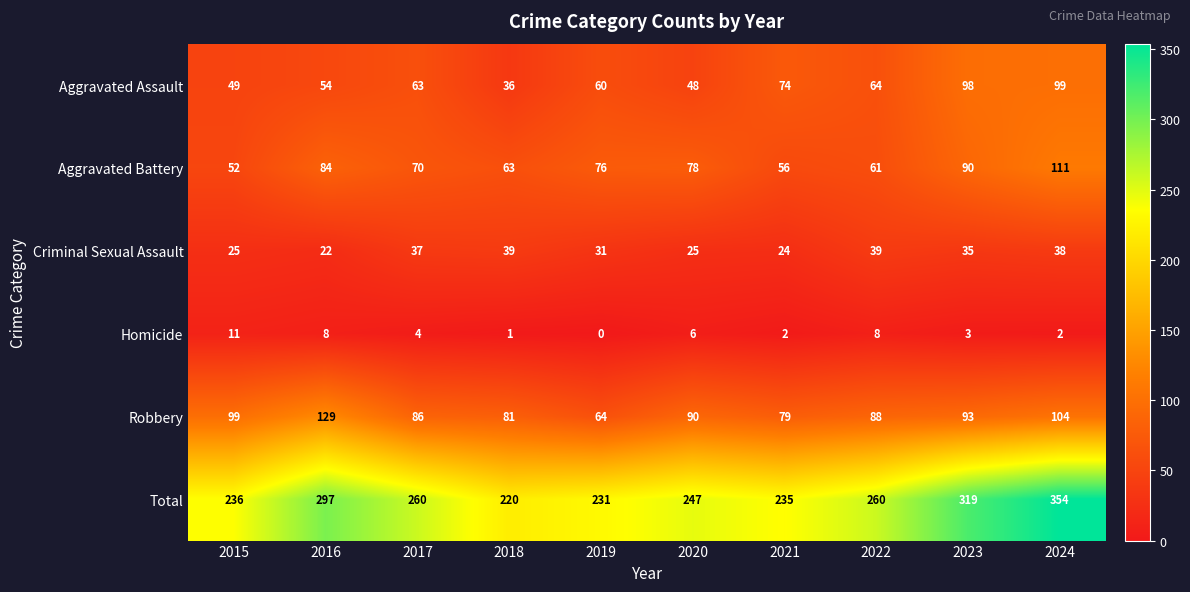

What value does the Criminal Sexual Assault series have at 2019, to the nearest 5?

30